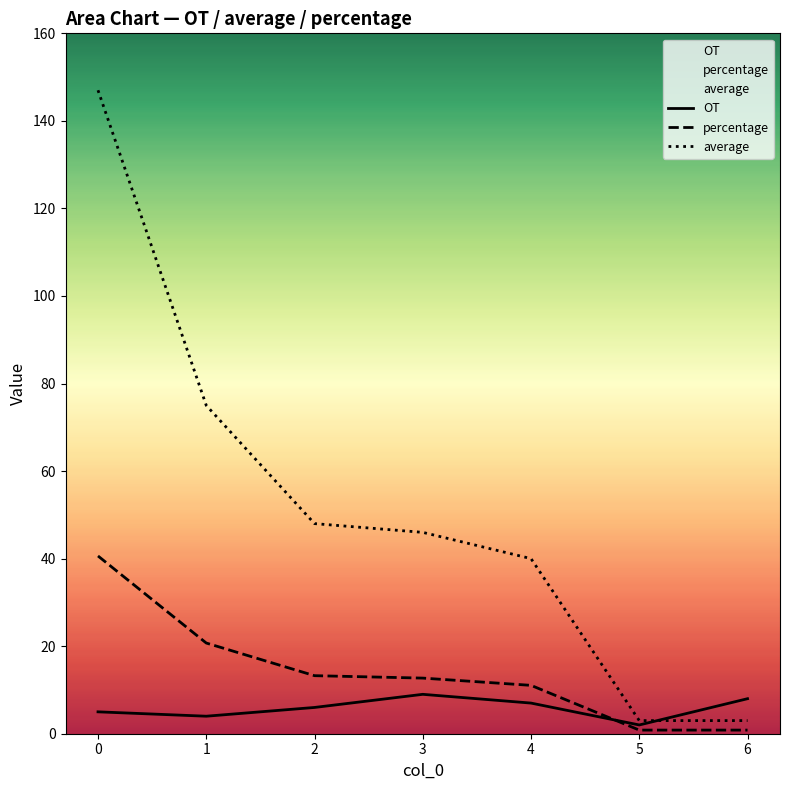

What is the sum of all percentage values?

100.0